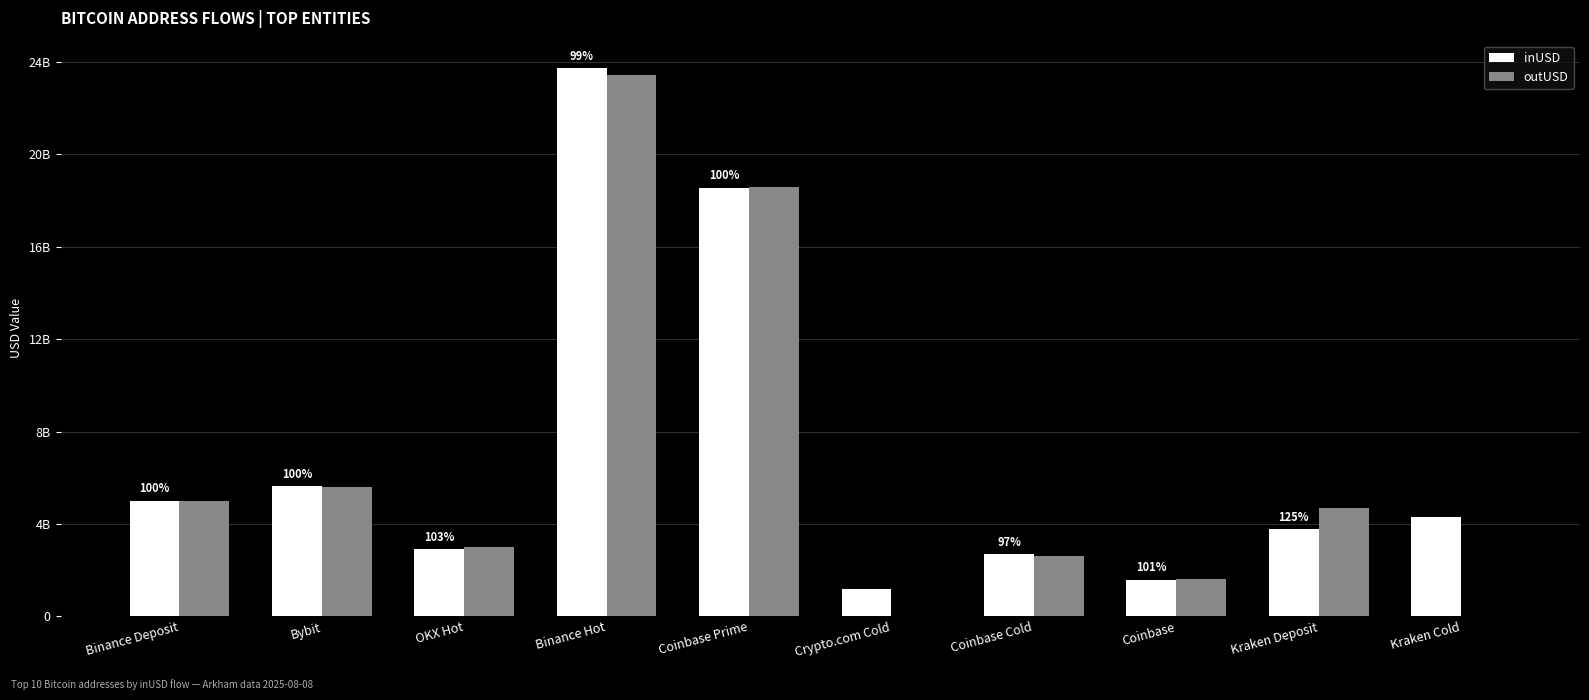

Rank the series by their maximum value, from highest to lowest.

inUSD, outUSD